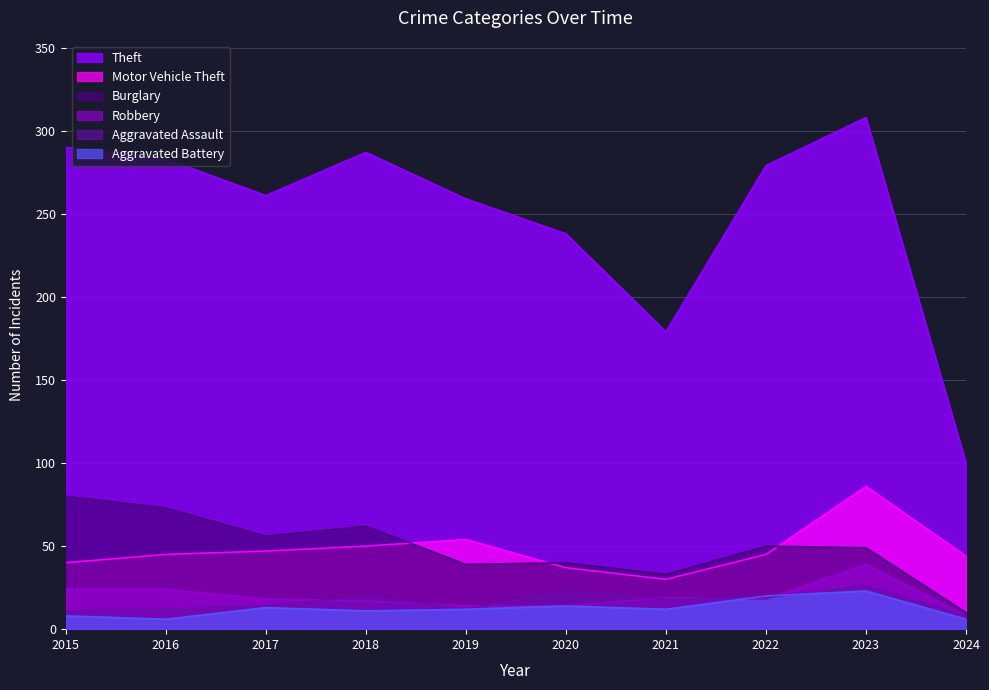

Which has a higher value, 2024 or 2022?

2022